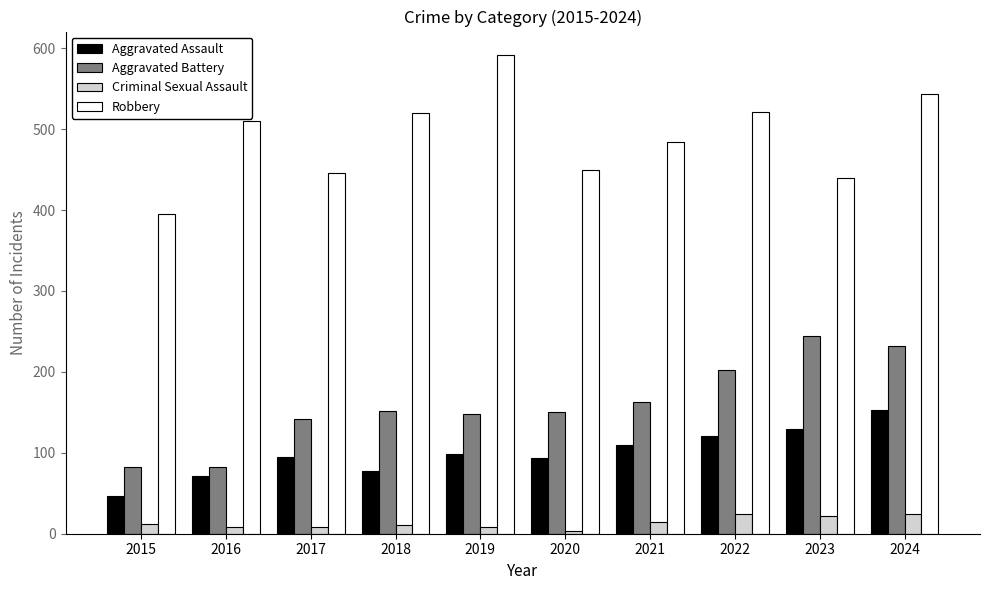

Which series has the largest total across all categories?

Robbery